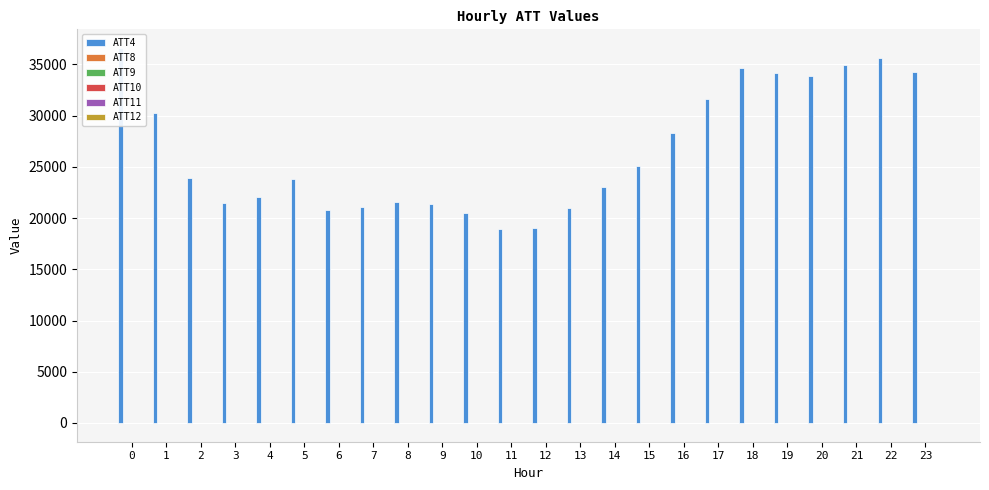

Rank the series by their maximum value, from highest to lowest.

ATT4, ATT11, ATT9, ATT10, ATT8, ATT12